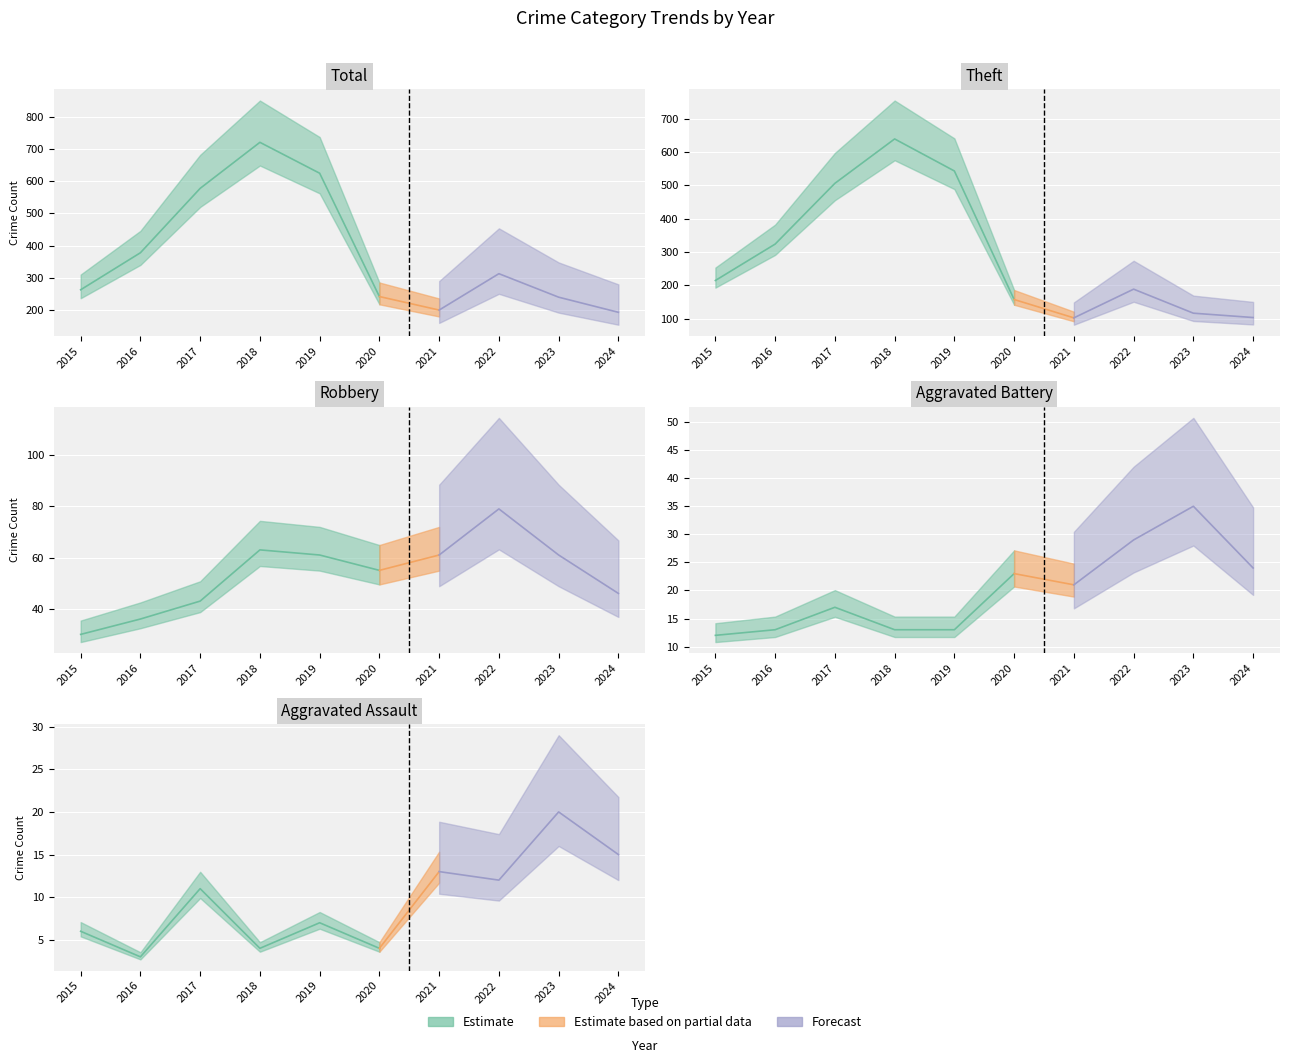

What is the difference between the highest and lowest values at 2024?

178